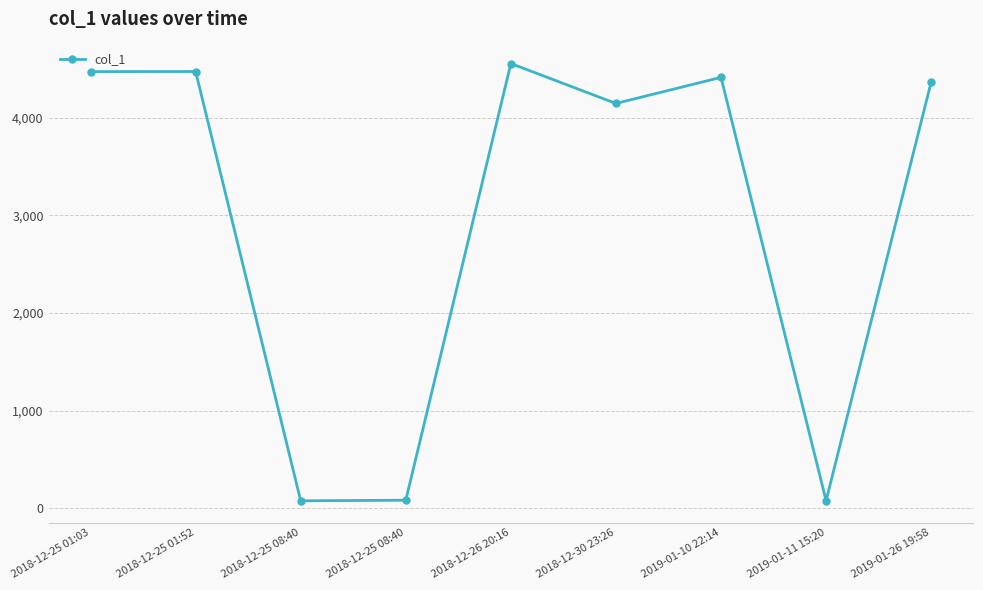

What is the ratio of the value at 2018-12-25 01:52 to the value at 2018-12-25 08:40?

52.9